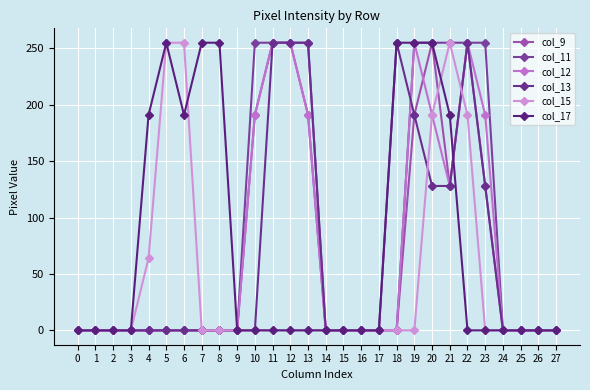

How many col_12 values are between 0 and 191?

24